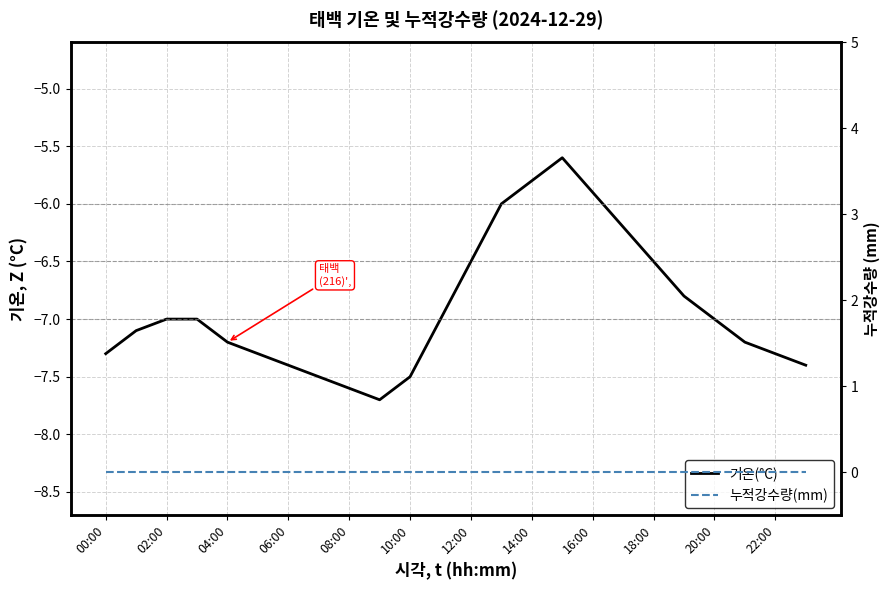

True or false: 누적강수량(mm) and 기온(°C) intersect in this chart.

False